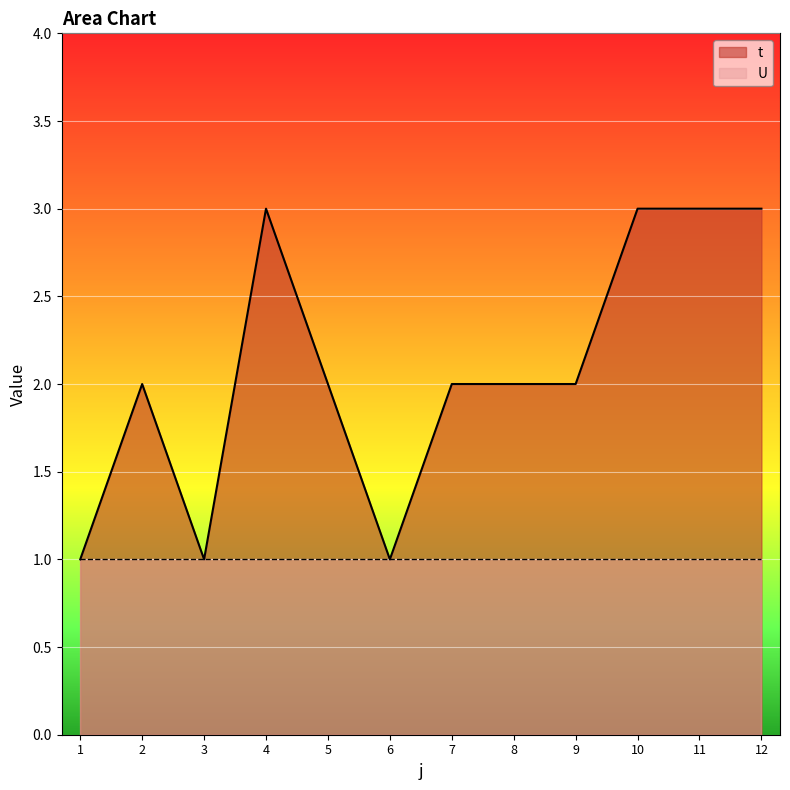

What is the value of the 11th point from the left?

3